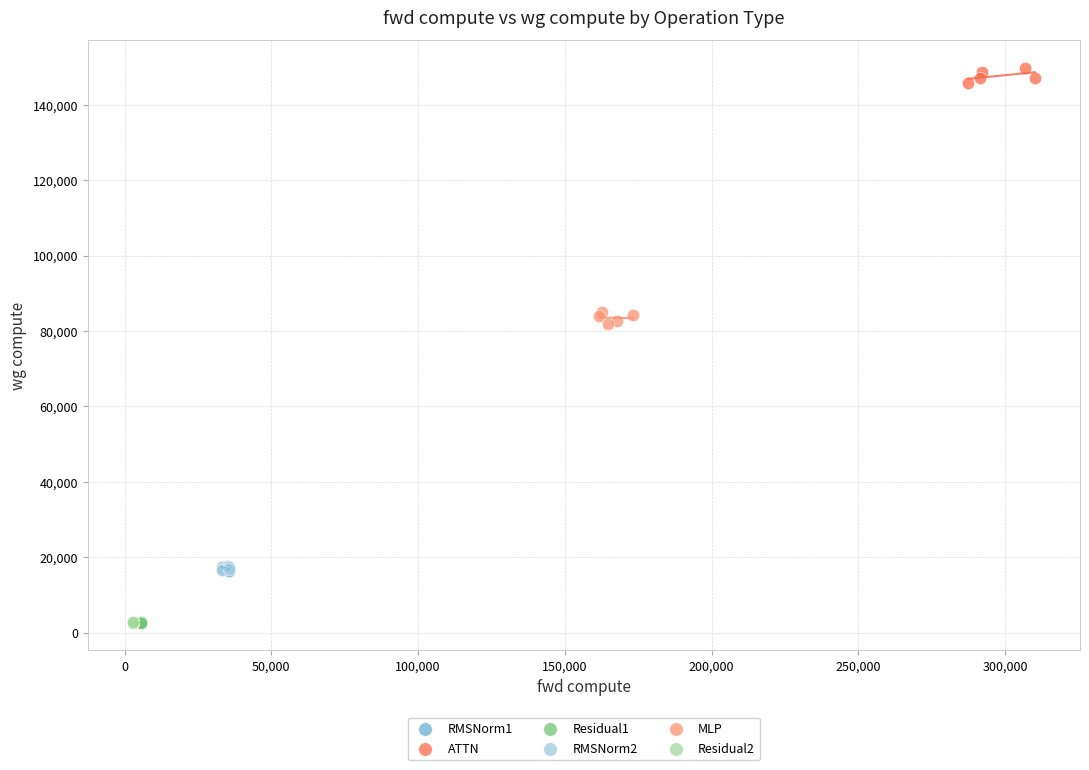

Which series contains the highest Y value?

ATTN